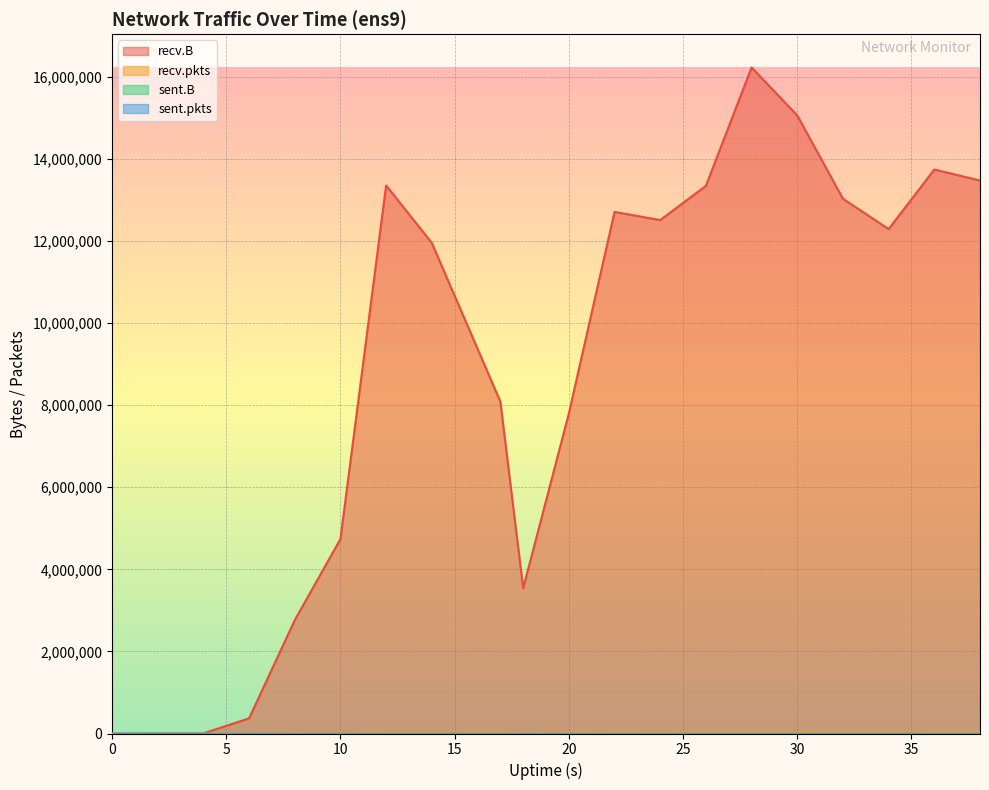

The recv.pkts series shows 25971 at 22. True or false?

True